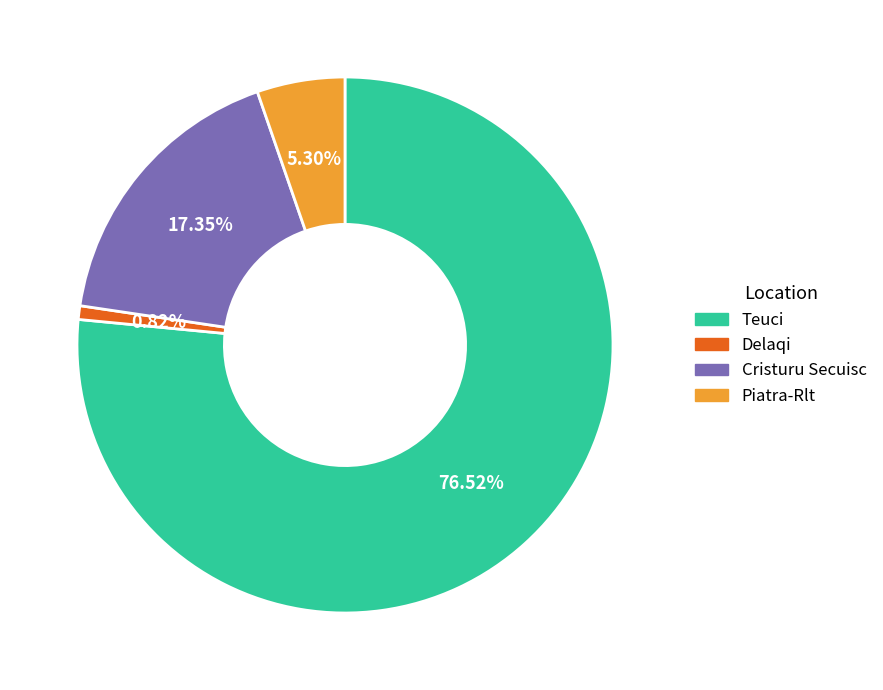

To the nearest percent, what is the difference between the largest and smallest slice percentages?

76%